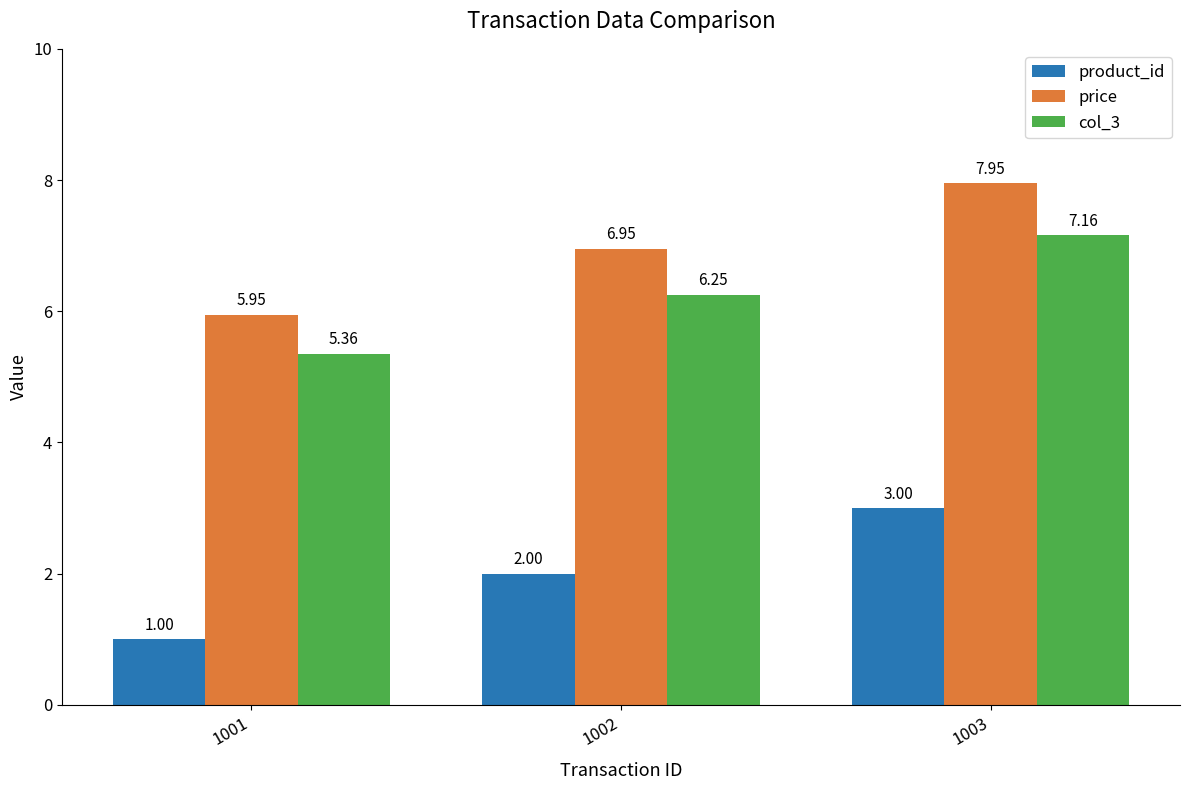

Rank the series at 1001 from lowest to highest value.

product_id, col_3, price